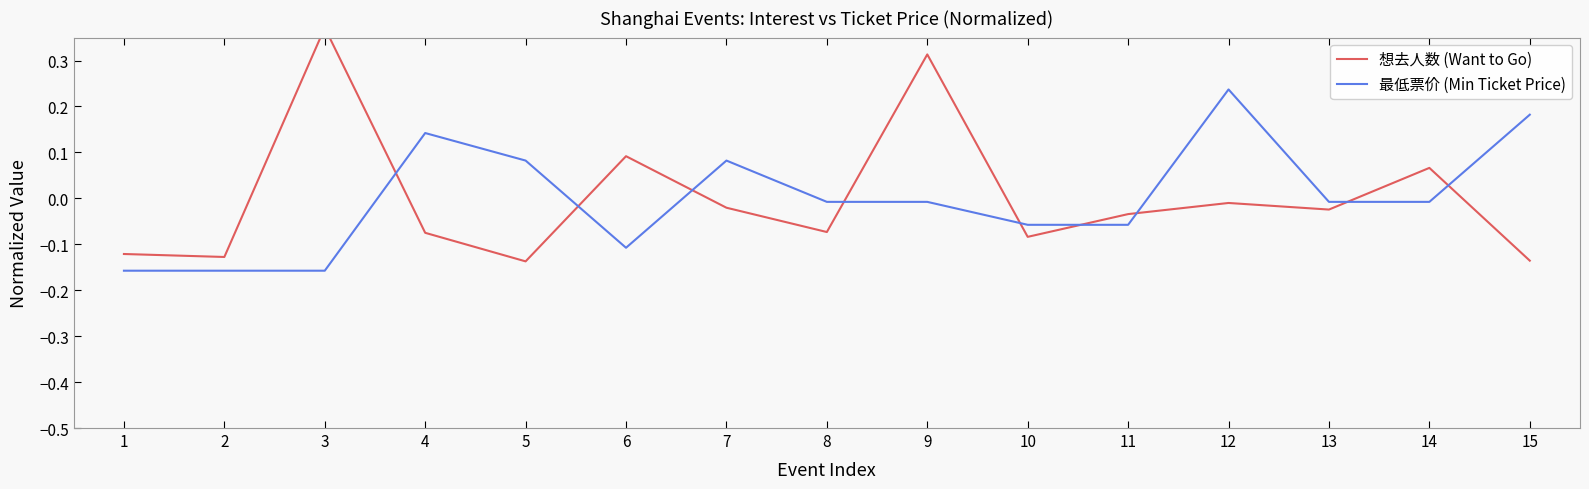

What is the difference between the maximum and second lowest values in the 最低票价 (Min Ticket Price) series?

0.4